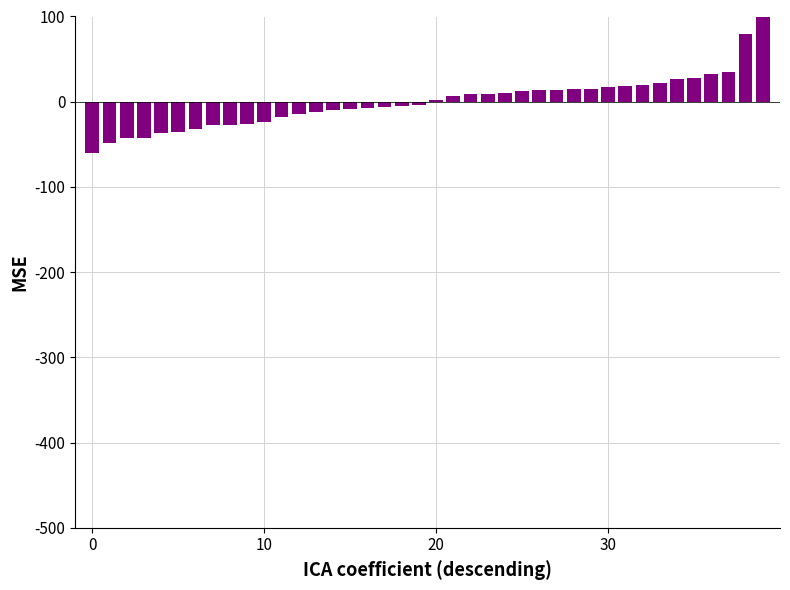

What is the maximum value shown in the chart?

101.6